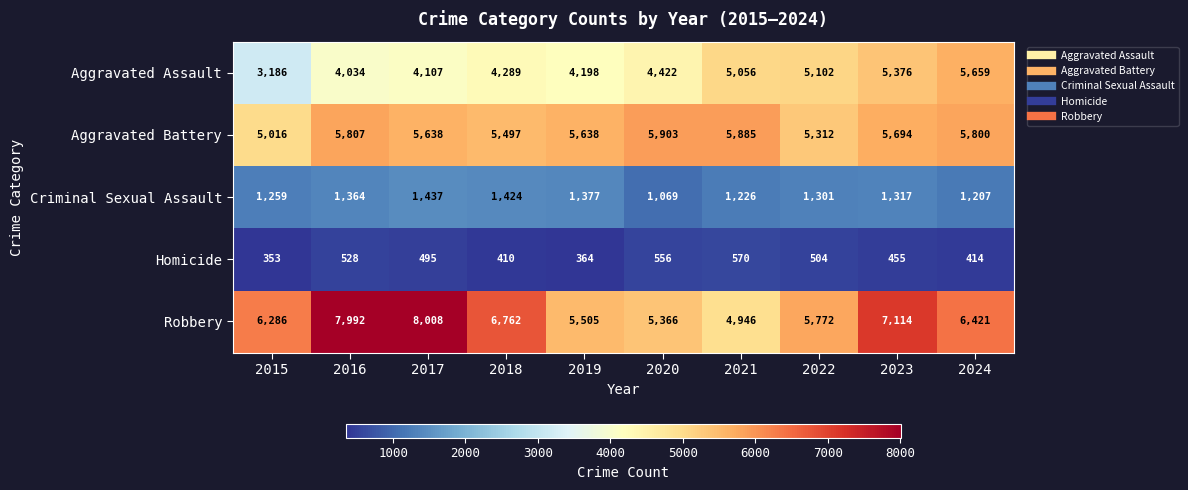

Rank the series by their maximum value, from highest to lowest.

Robbery, Aggravated Battery, Aggravated Assault, Criminal Sexual Assault, Homicide